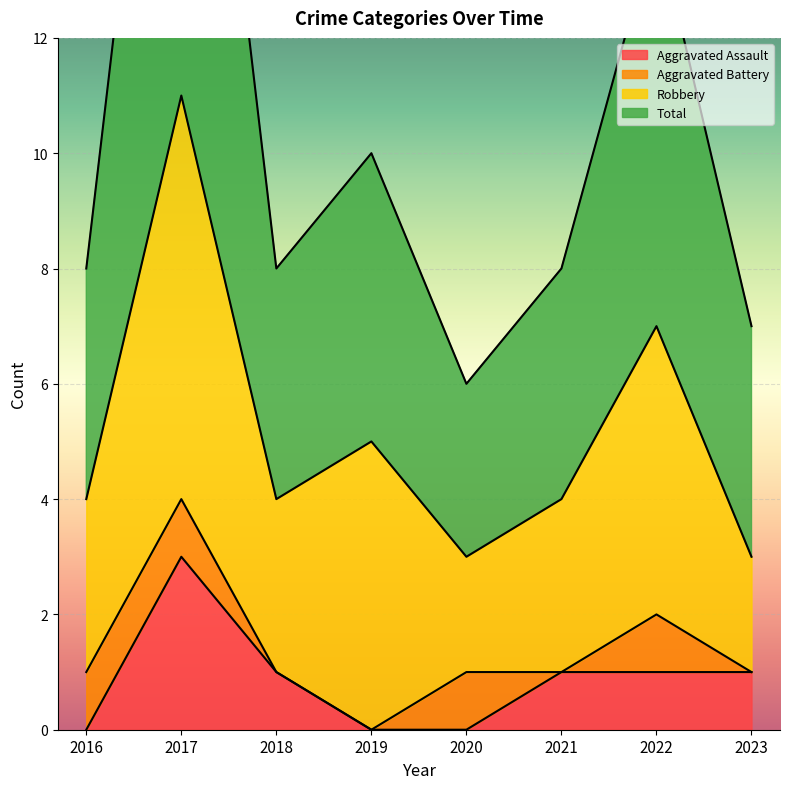

True or false: Aggravated Assault has a value of 1 at 2016.

False